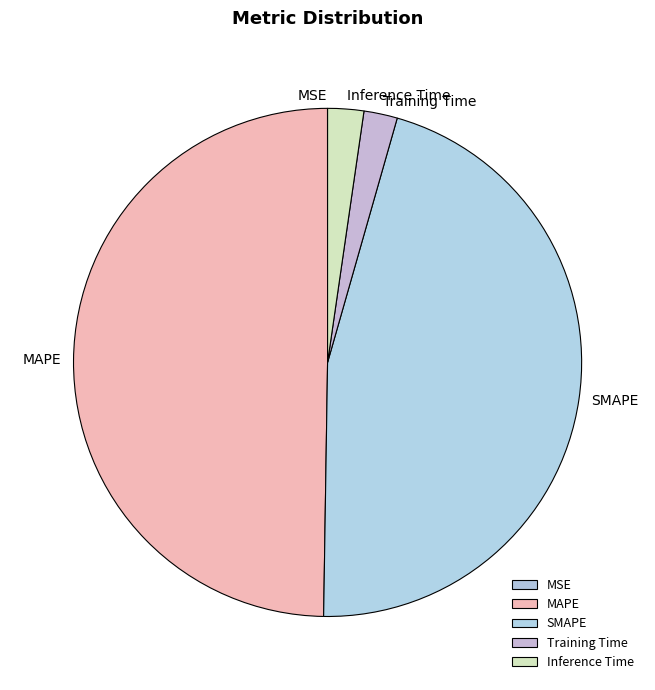

The MAPE slice represents 41% of the pie. True or false?

False